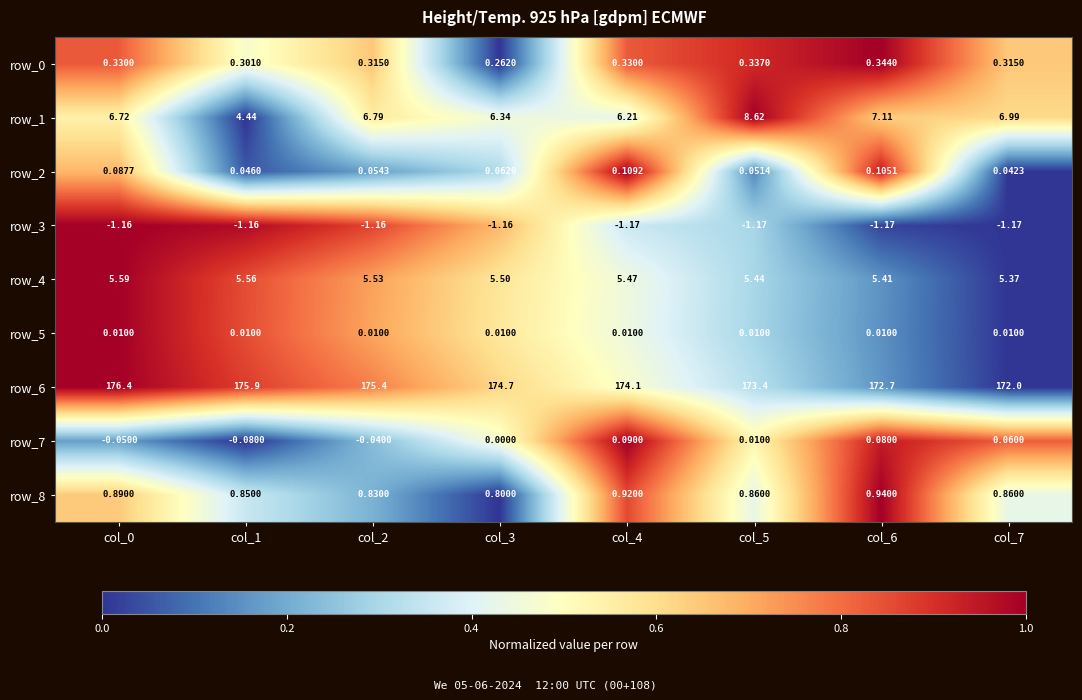

Count the number of categories in the chart.

8